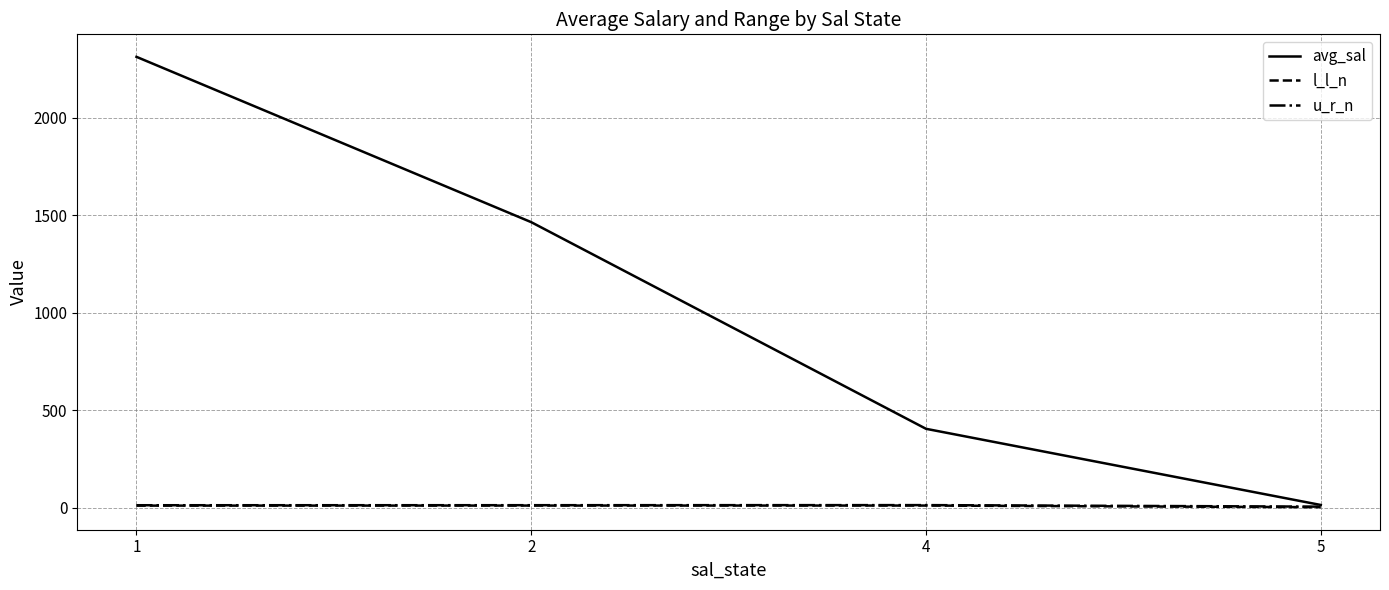

Which series has the largest total across all categories?

avg_sal